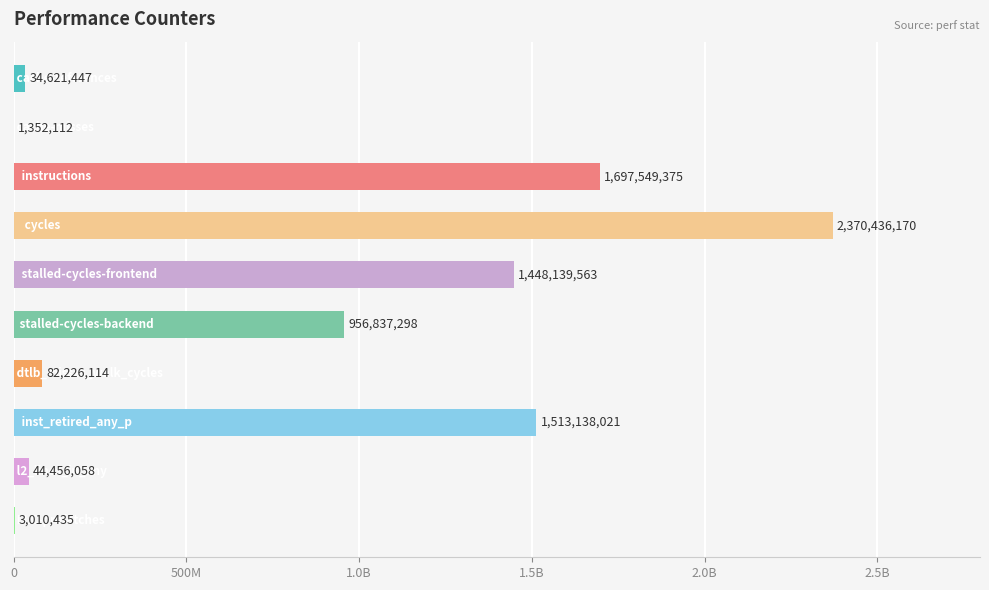

Which category has the lowest value across all series?

cache-misses